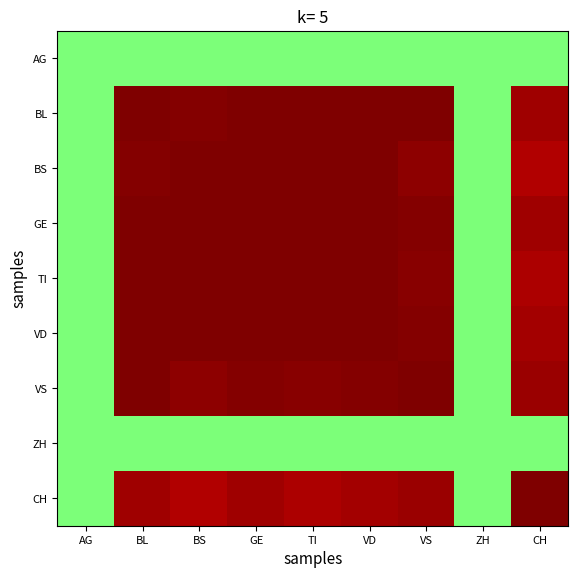

Reading left to right, what are all the values shown in this chart?

AG: AG=0.0	BL=0.0	BS=0.0	GE=0.0	TI=0.0	VD=0.0	VS=0.0	ZH=0.0	CH=0.0
BL: AG=0.0	BL=1.0	BS=1.0	GE=1.0	TI=1.0	VD=1.0	VS=1.0	ZH=0.0	CH=0.9
BS: AG=0.0	BL=1.0	BS=1.0	GE=1.0	TI=1.0	VD=1.0	VS=1.0	ZH=0.0	CH=0.9
GE: AG=0.0	BL=1.0	BS=1.0	GE=1.0	TI=1.0	VD=1.0	VS=1.0	ZH=0.0	CH=0.9
TI: AG=0.0	BL=1.0	BS=1.0	GE=1.0	TI=1.0	VD=1.0	VS=1.0	ZH=0.0	CH=0.9
VD: AG=0.0	BL=1.0	BS=1.0	GE=1.0	TI=1.0	VD=1.0	VS=1.0	ZH=0.0	CH=0.9
VS: AG=0.0	BL=1.0	BS=1.0	GE=1.0	TI=1.0	VD=1.0	VS=1.0	ZH=0.0	CH=1.0
ZH: AG=0.0	BL=0.0	BS=0.0	GE=0.0	TI=0.0	VD=0.0	VS=0.0	ZH=0.0	CH=0.0
CH: AG=0.0	BL=0.9	BS=0.9	GE=0.9	TI=0.9	VD=0.9	VS=1.0	ZH=0.0	CH=1.0